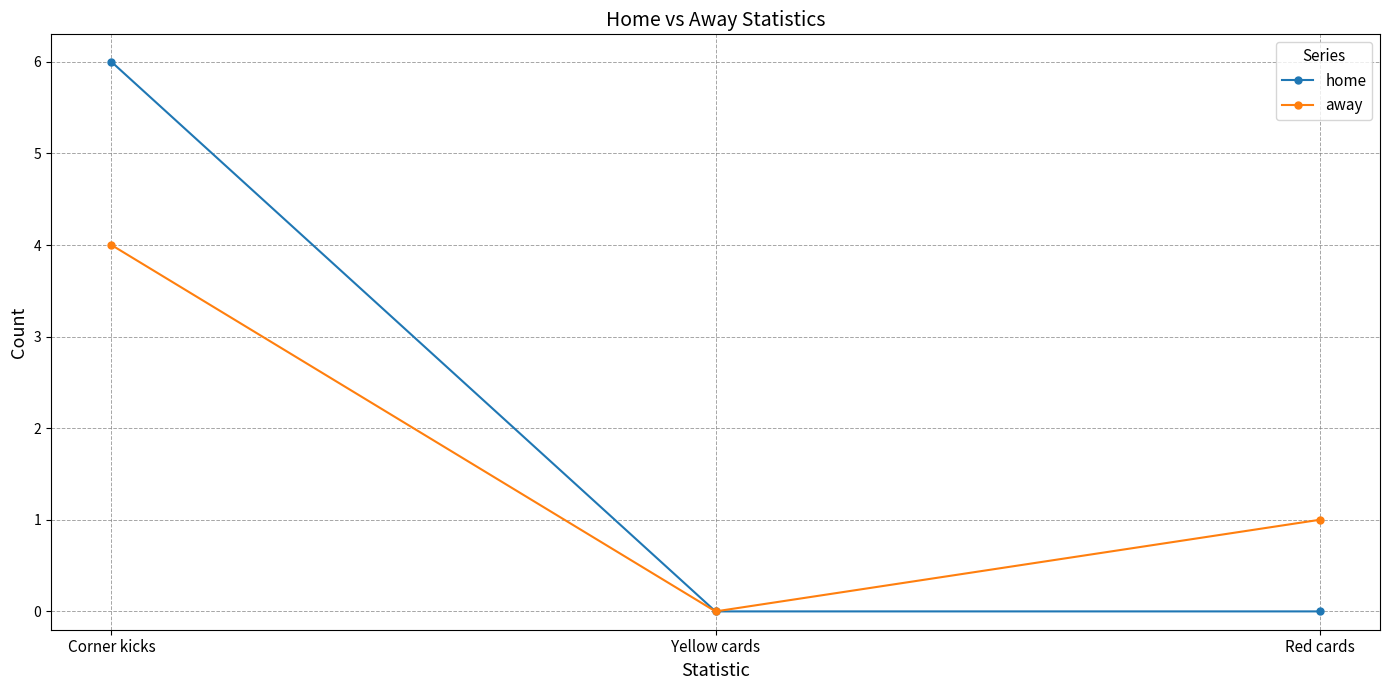

Reading left to right, list all the values displayed in this chart.

home: Corner kicks=6	Yellow cards=0	Red cards=0
away: Corner kicks=4	Yellow cards=0	Red cards=1